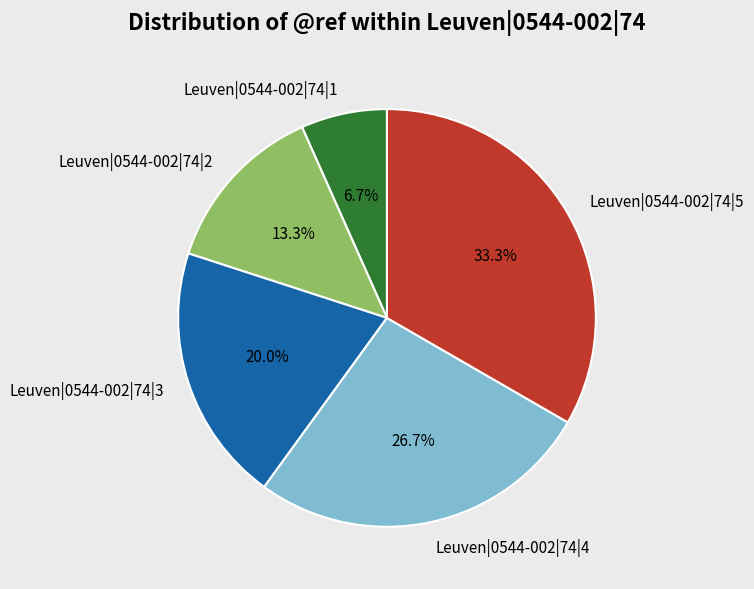

To the nearest percent, what is the difference between the Leuven|0544-002|74|3 and Leuven|0544-002|74|5 slice percentages?

13%